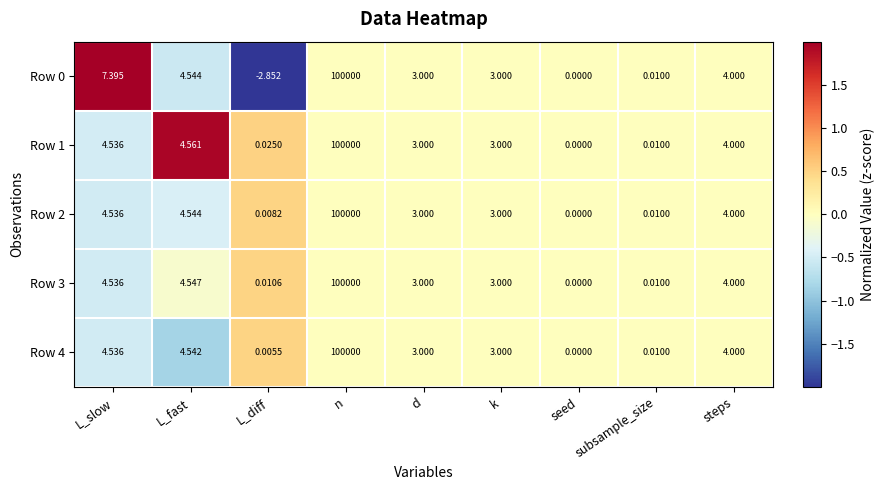

How many data points in Row 4 are less than 3?

3